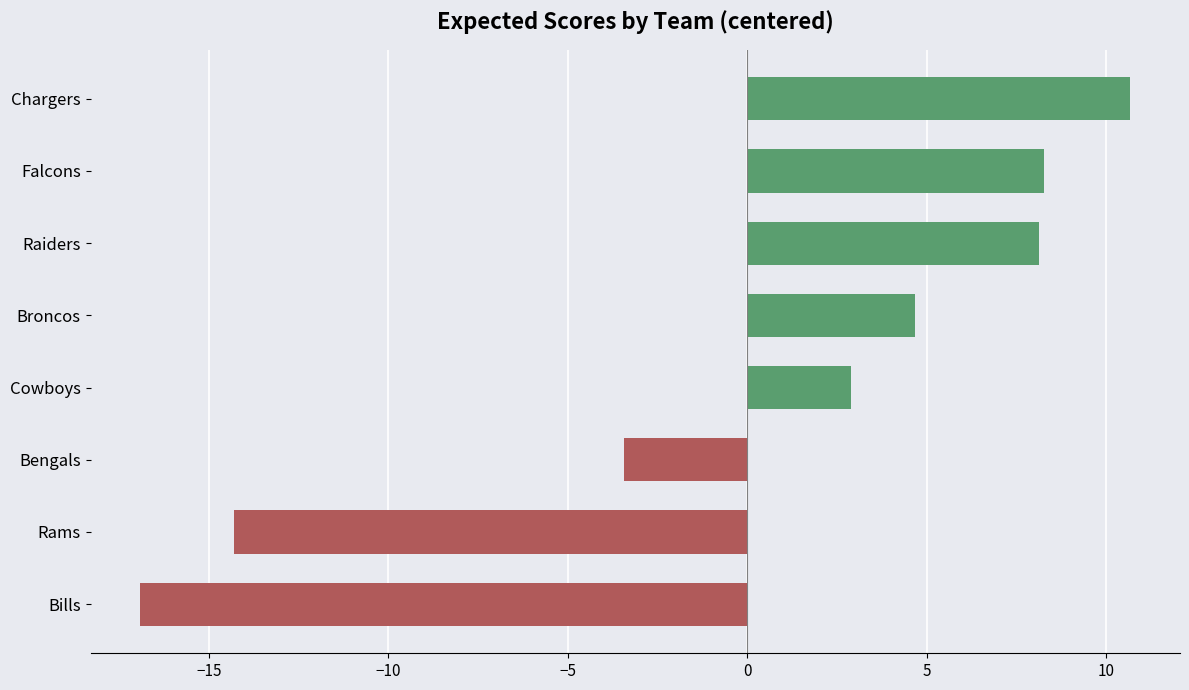

What is the minimum value shown in the chart?

-16.9